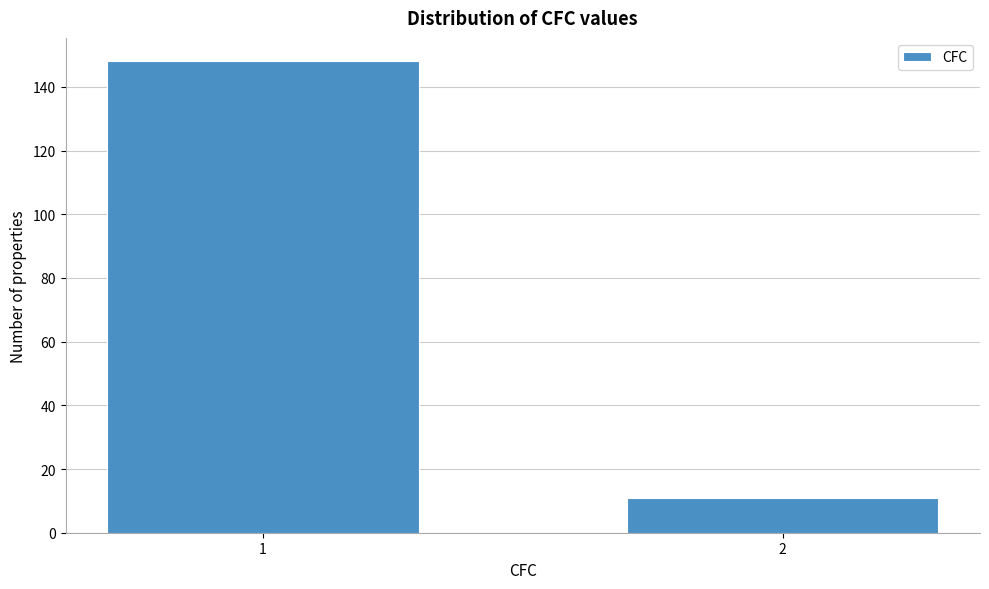

Reading left to right, transcribe all the data shown in this chart.

148	11